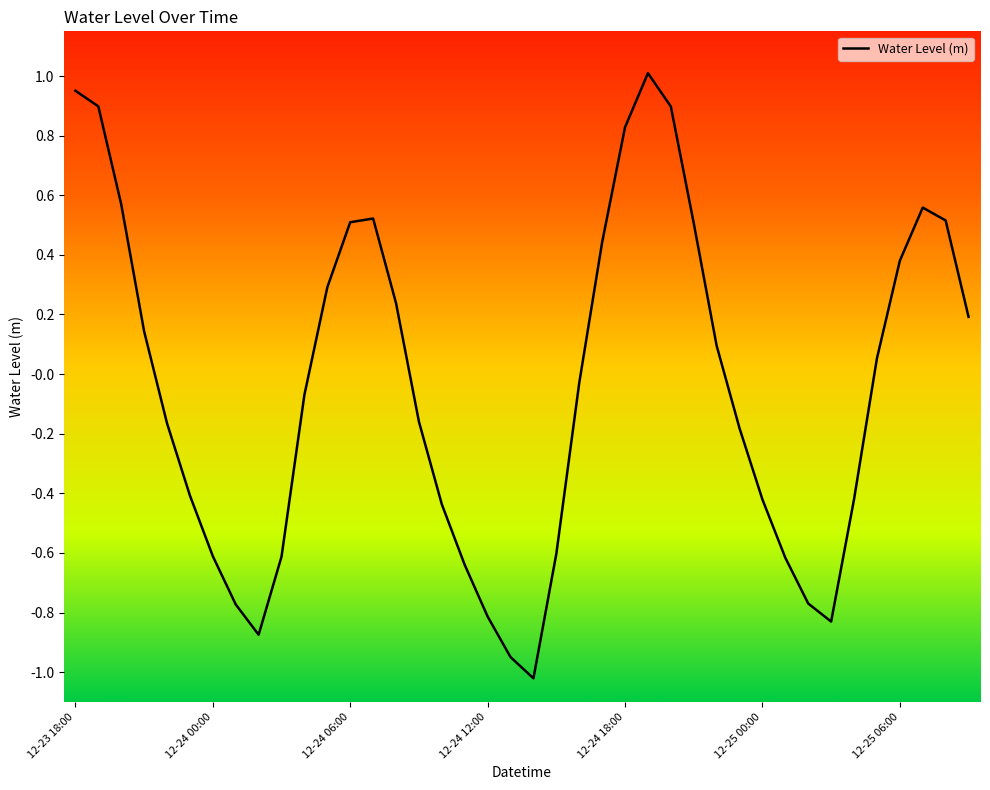

What is the minimum value shown in the chart?

-1.0